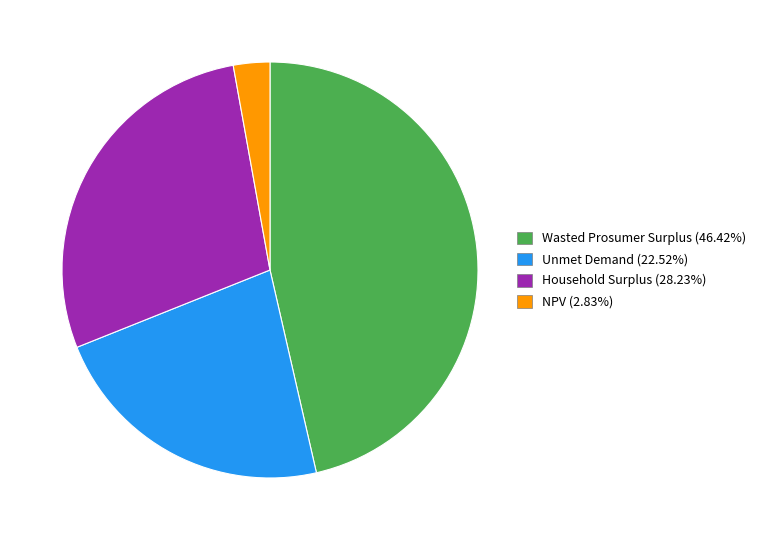

Is it true that Household Surplus is 22% of the pie?

False